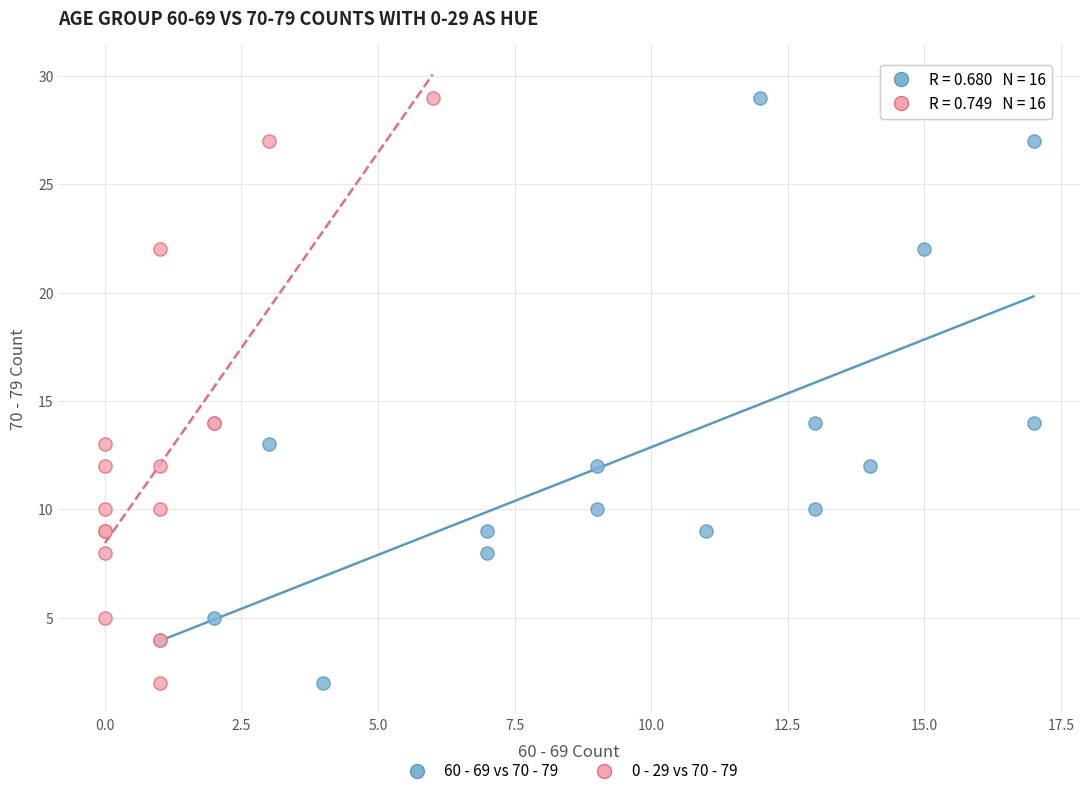

What are all the series names shown in the legend?

60 - 69 vs 70 - 79, 0 - 29 vs 70 - 79